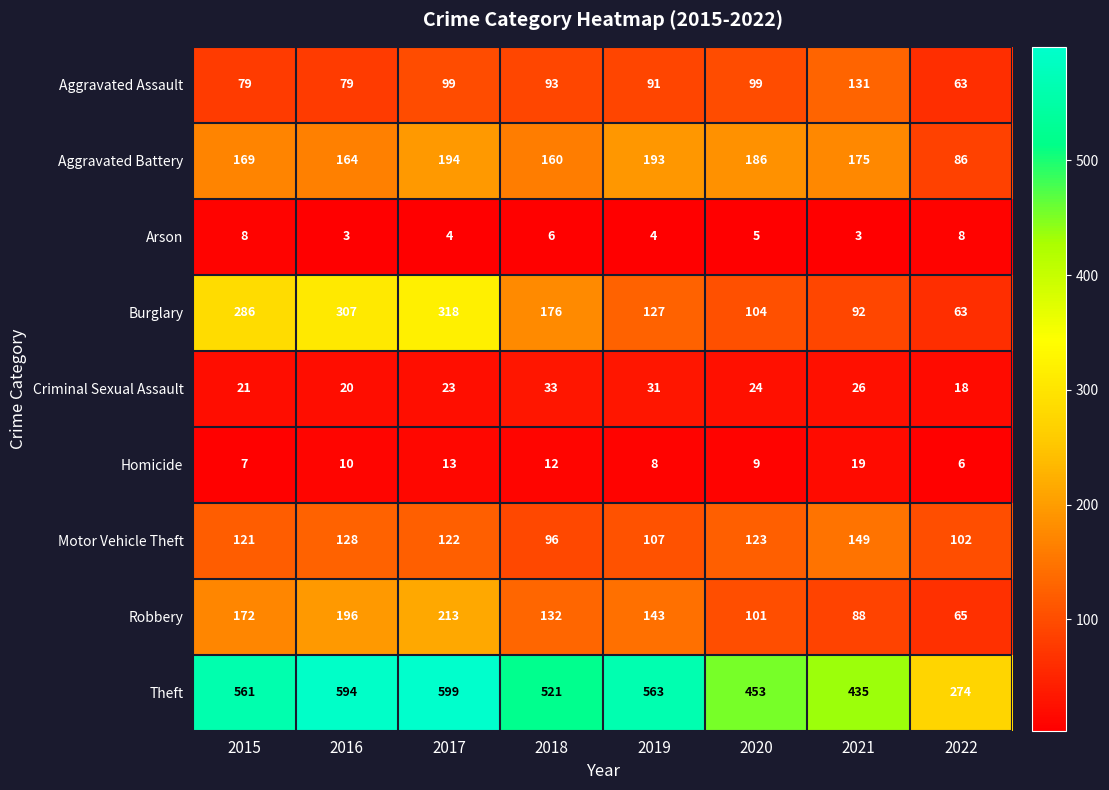

List the series in order of their peak value, lowest first.

Arson, Homicide, Criminal Sexual Assault, Aggravated Assault, Motor Vehicle Theft, Aggravated Battery, Robbery, Burglary, Theft